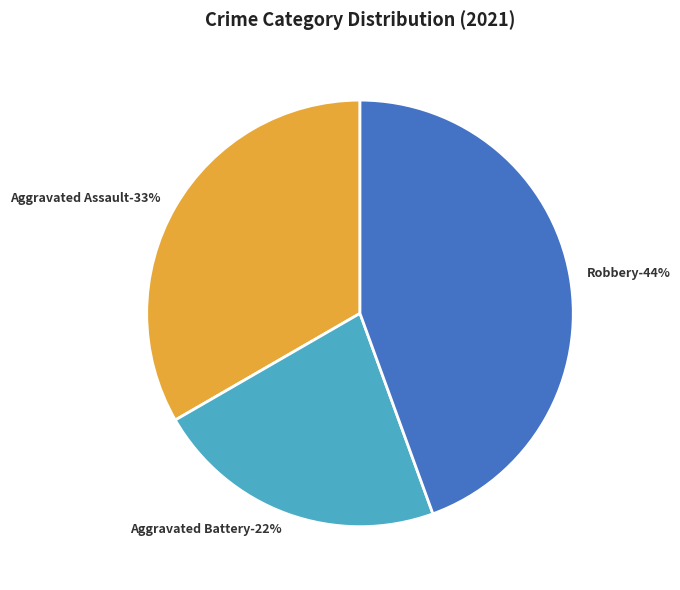

Count the number of slices in the pie.

5